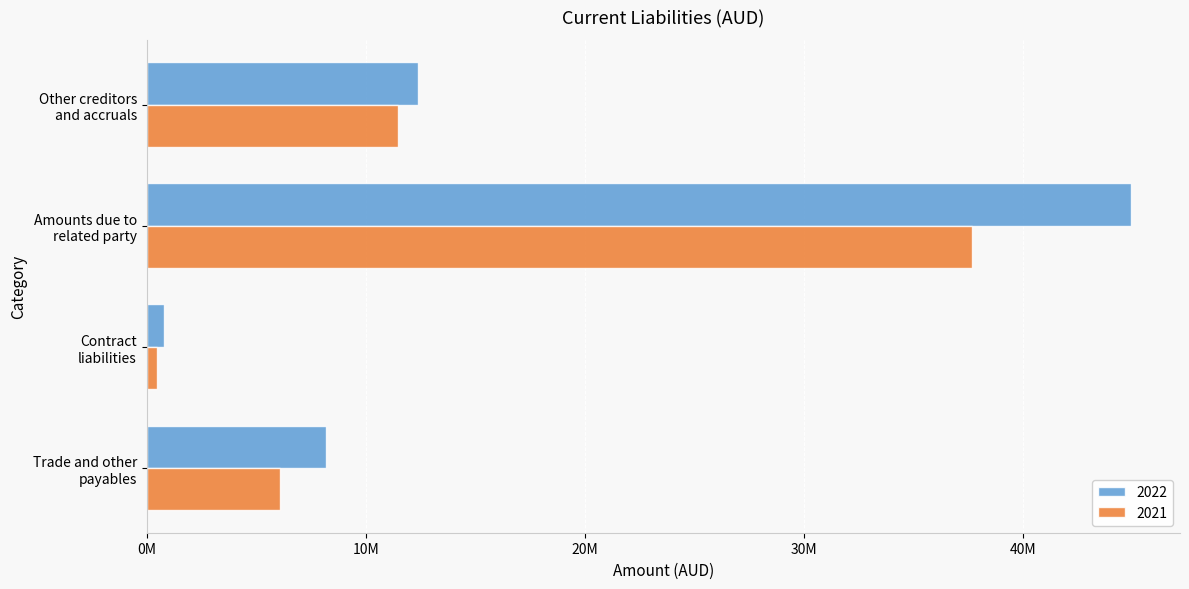

What is the sum of the 2021 values at Contract
liabilities and Amounts due to
related party?

38160265